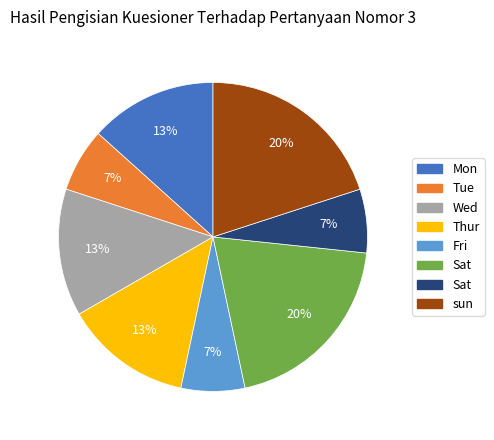

Does any single category account for the majority?

No